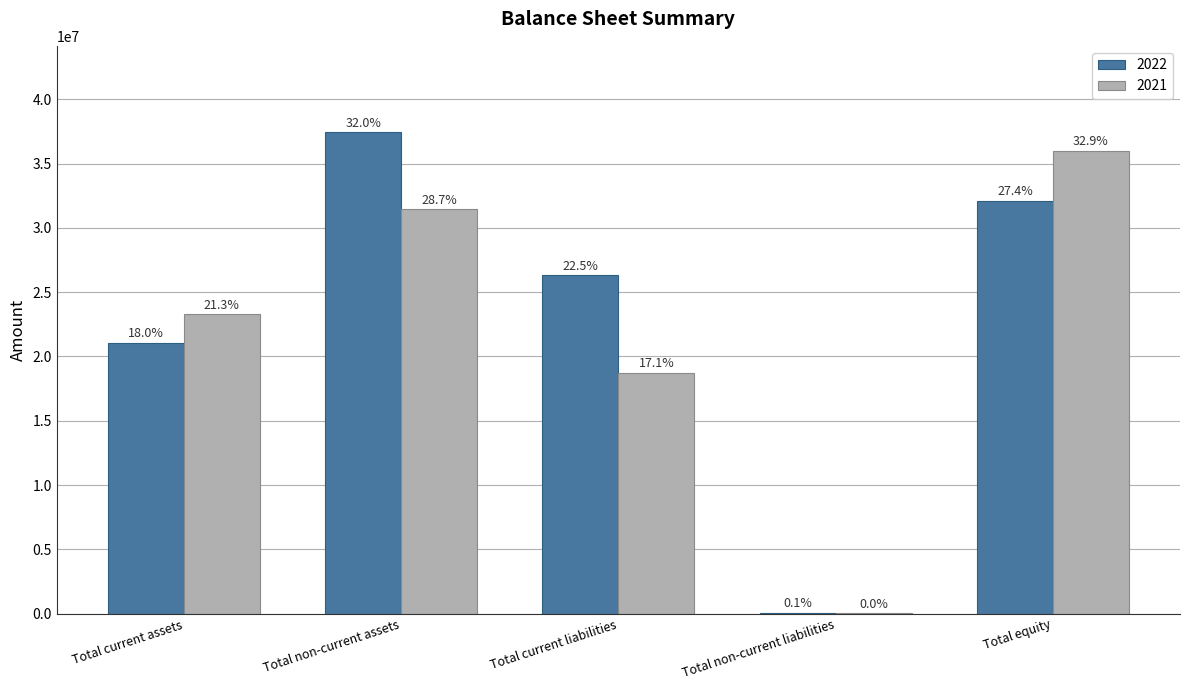

What are all the series names shown in the legend?

2022, 2021